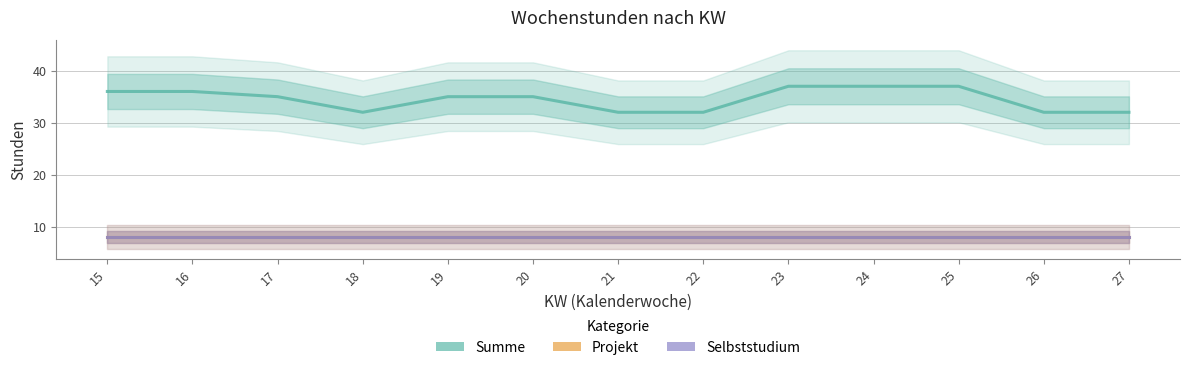

What is the spread (max minus min) of values at 16?

28